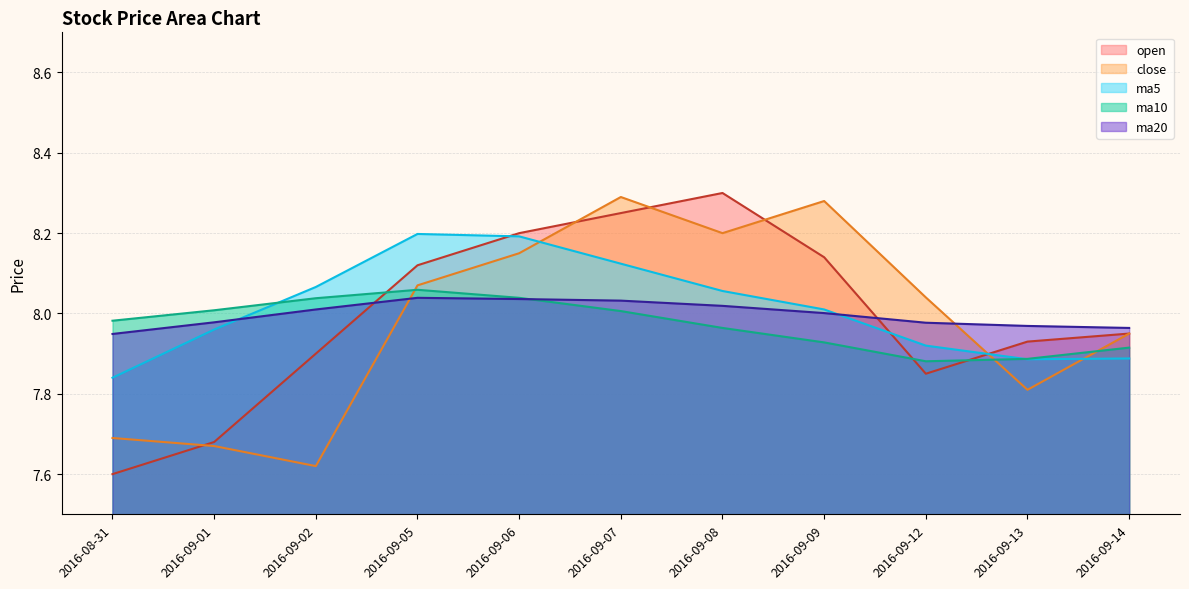

What is the sum of all open values?

87.9